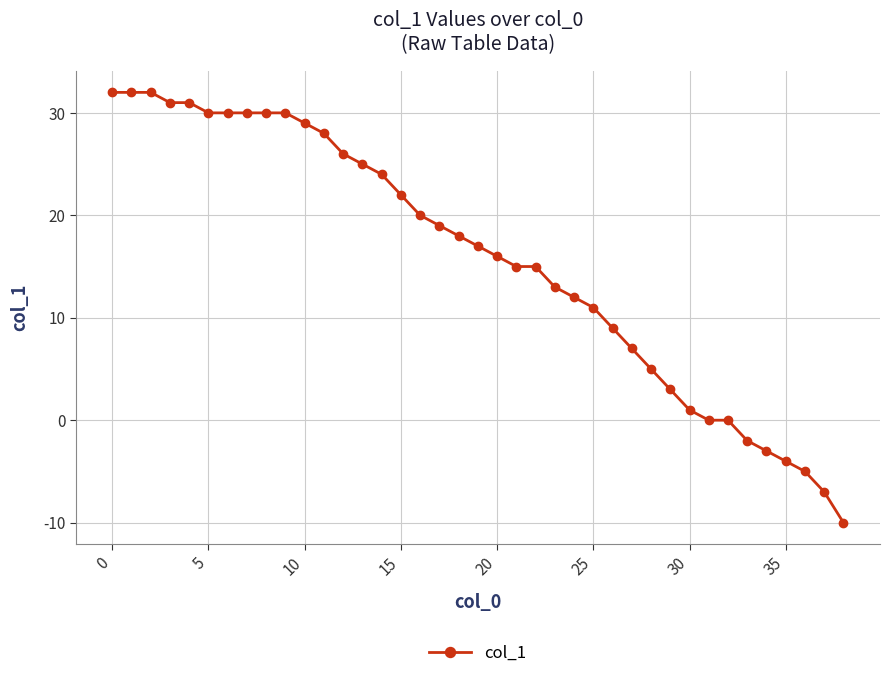

What is the minimum value shown in the chart?

-10